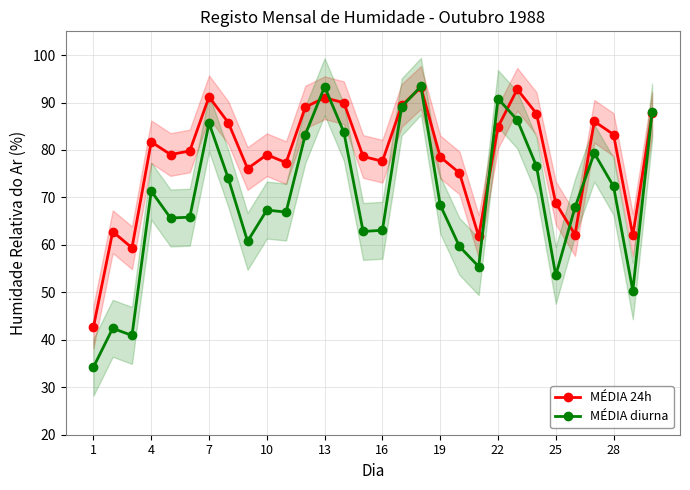

Does the chart display data point markers on the line(s)?

Yes